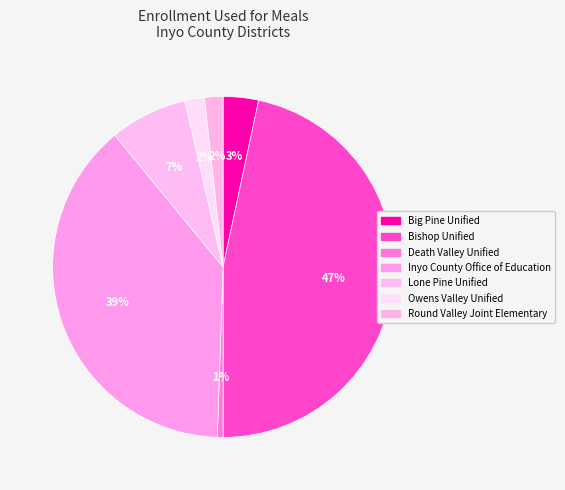

True or false: Big Pine Unified accounts for 3% of the total.

True